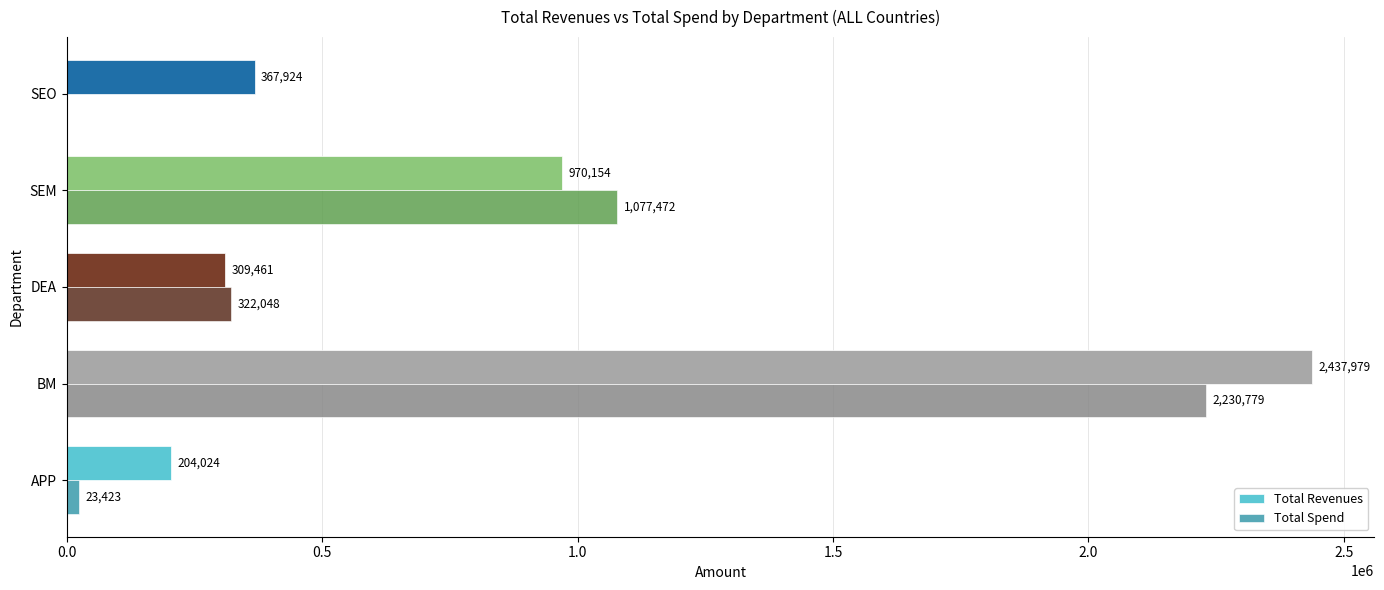

Is it true that Total Revenues equals 320417.3 at APP?

False